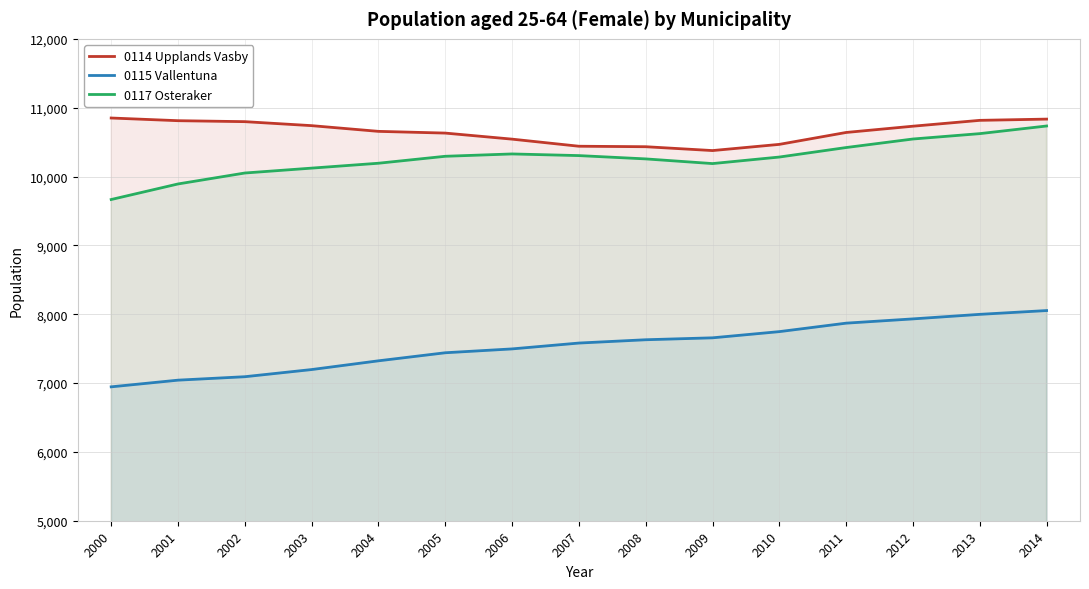

Is it true that 0114 Upplands Vasby equals 18463 at 2013?

False